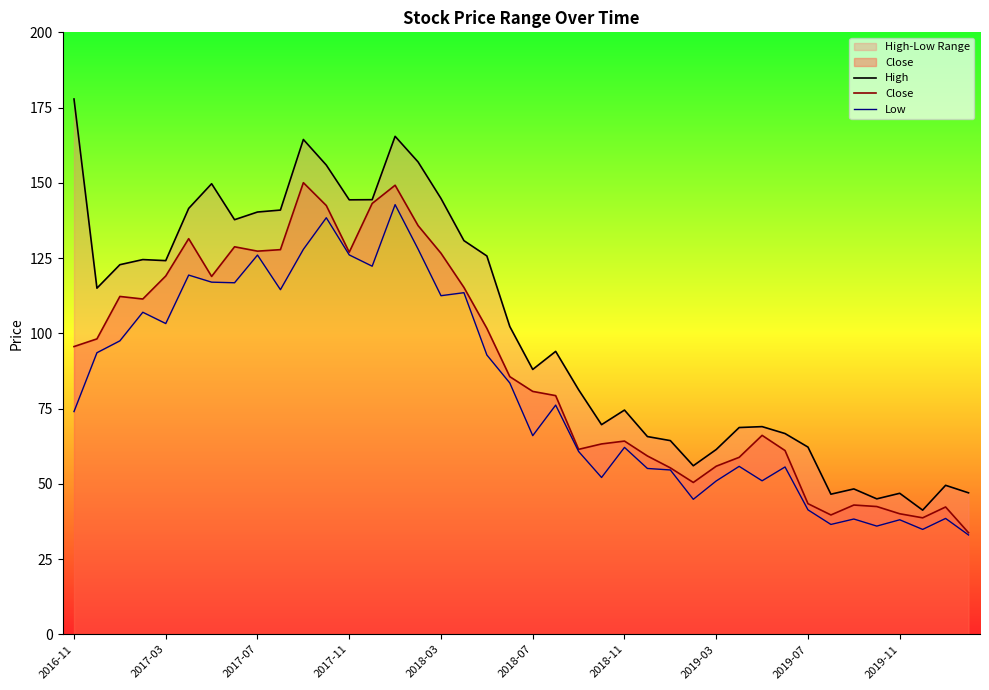

Which category has the highest value across all series?

2016-11